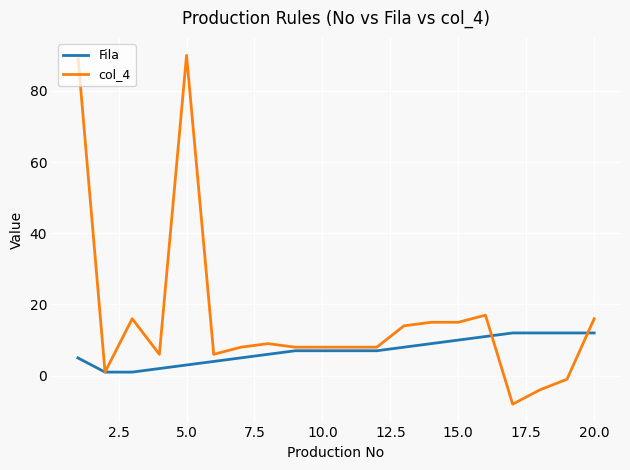

List the series in order of their overall mean, highest first.

col_4, Fila